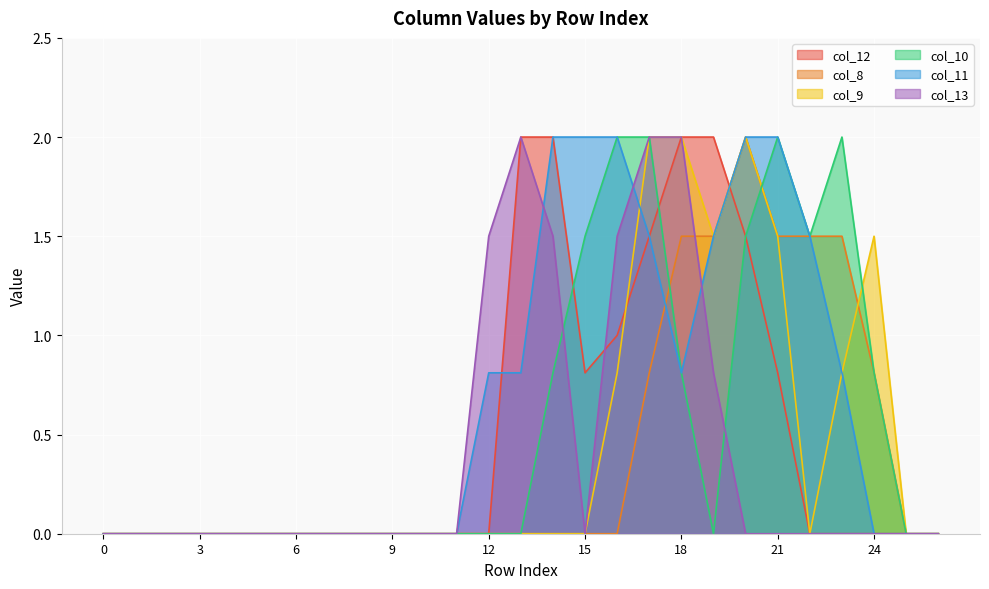

At which category is the sum across all series the highest?

17